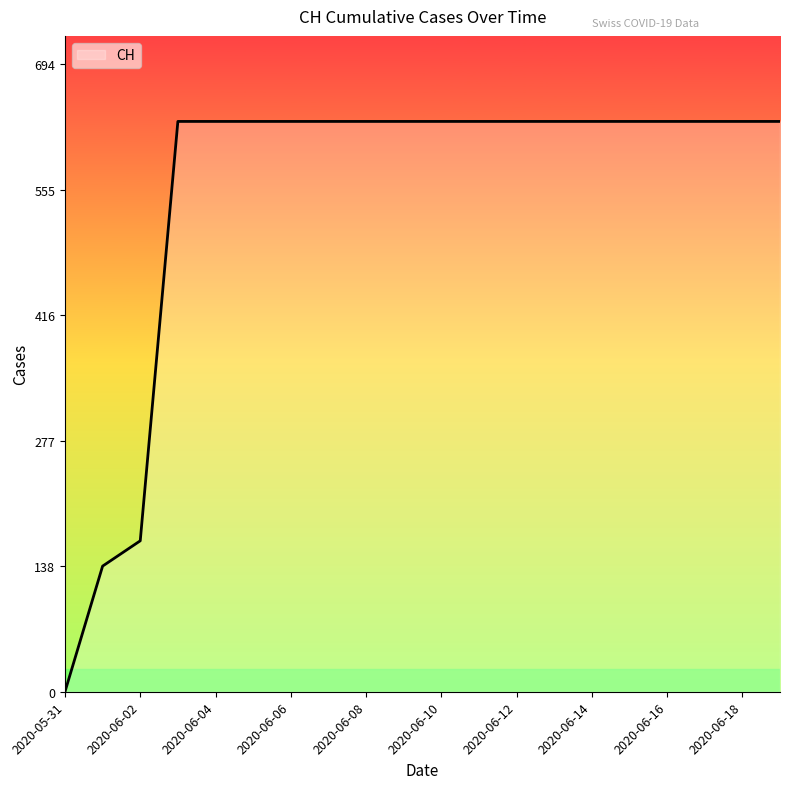

What is the greatest value displayed?

631